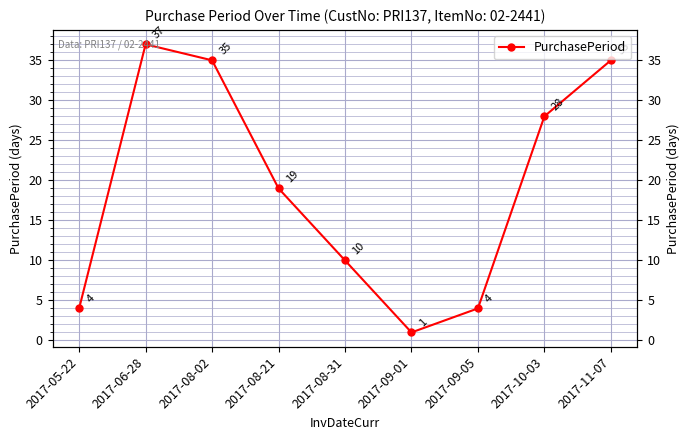

Rank the categories by value from lowest to highest.

2017-09-01, 2017-05-22, 2017-09-05, 2017-08-31, 2017-08-21, 2017-10-03, 2017-08-02, 2017-11-07, 2017-06-28